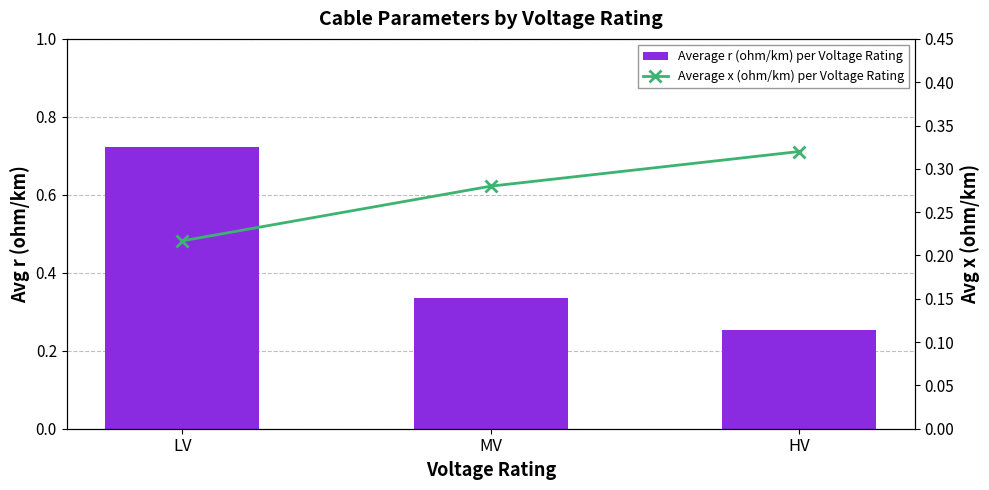

What is the spread (max minus min) of values at LV?

0.5